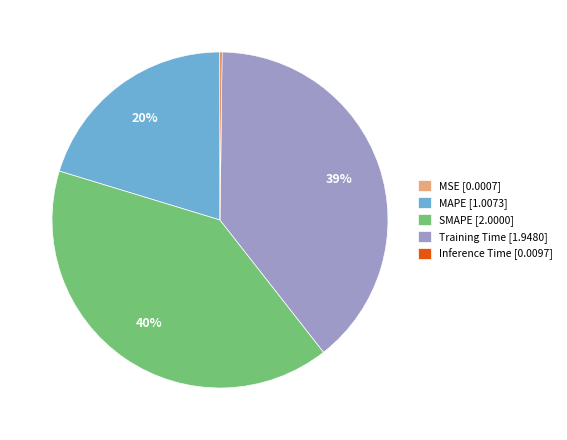

The Training Time slice represents 39% of the pie. True or false?

True